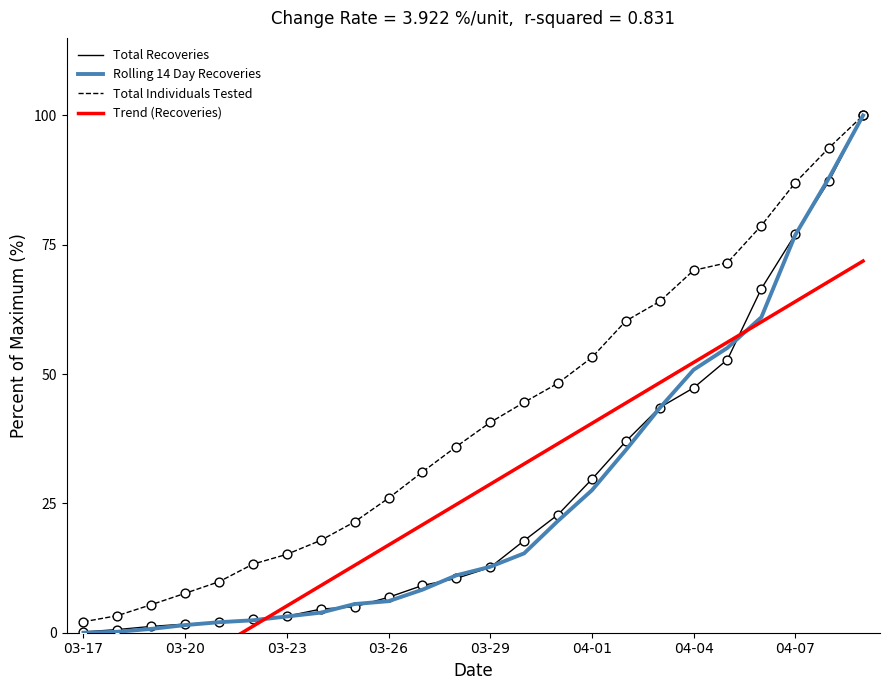

Is it true that Total Recoveries equals 1.6 at 03-26?

False